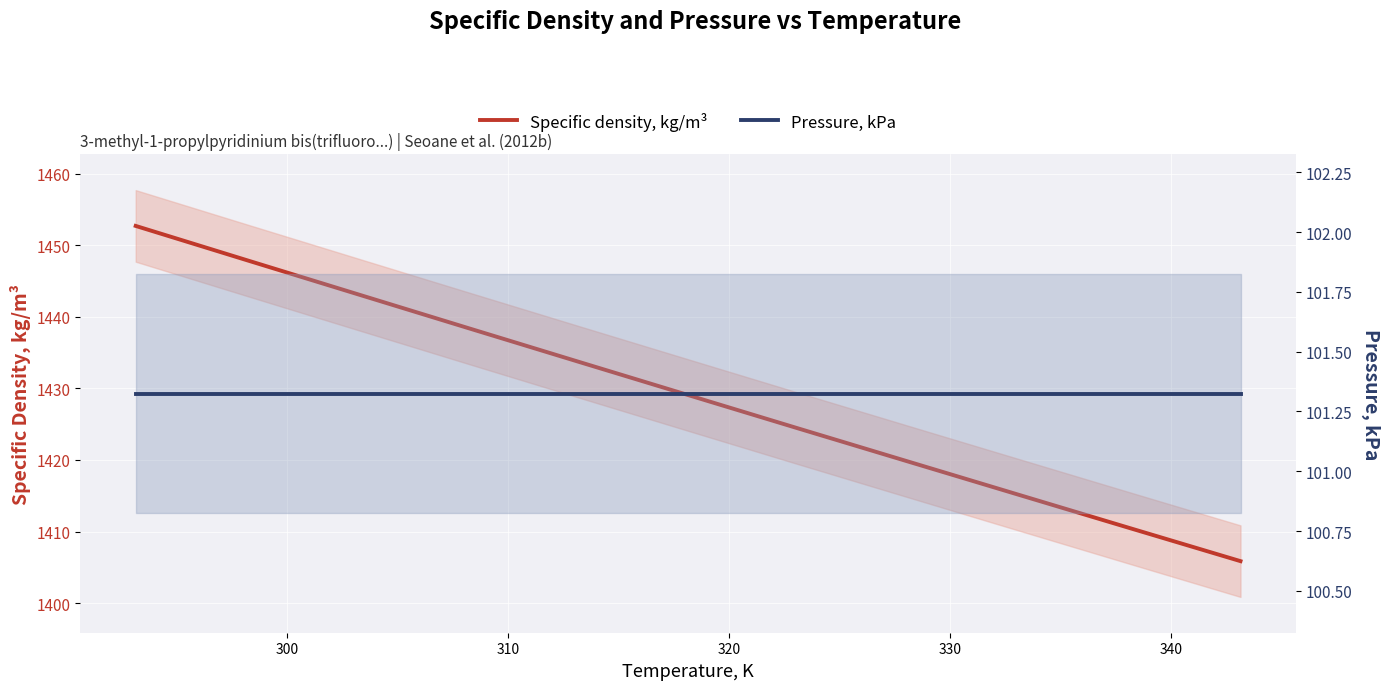

Reading right to left, extract all data points from this chart.

Specific density, kg/m³: 1405.9	1410.5	1415.1	1419.7	1424.4	1429.1	1433.8	1438.5	1443.2	1447.9	1452.7
Pressure, kPa: 101.3	101.3	101.3	101.3	101.3	101.3	101.3	101.3	101.3	101.3	101.3